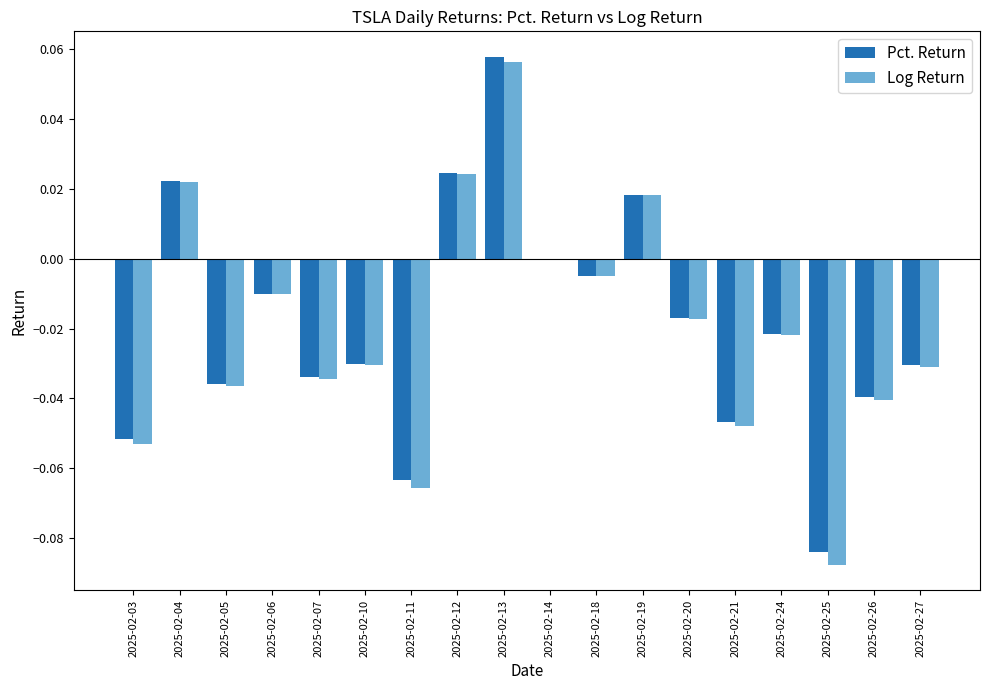

The Log Return series shows -0.1 at 2025-02-27. True or false?

False